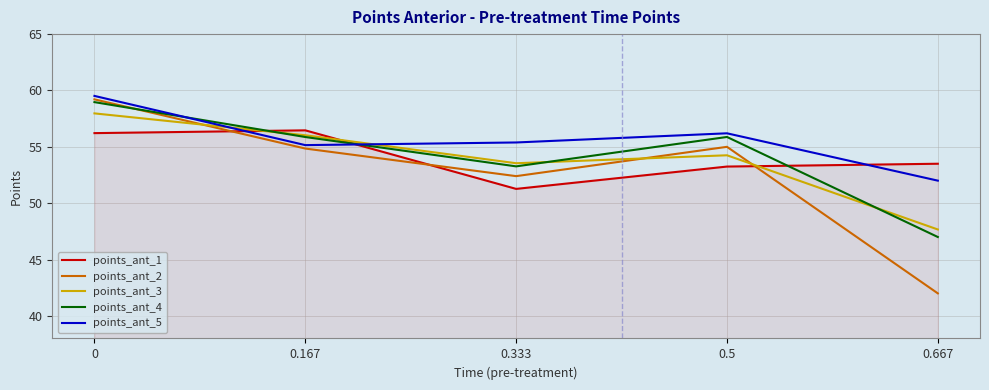

Rank the categories by points_ant_3 value from highest to lowest.

0, 0.167, 0.5, 0.333, 0.667